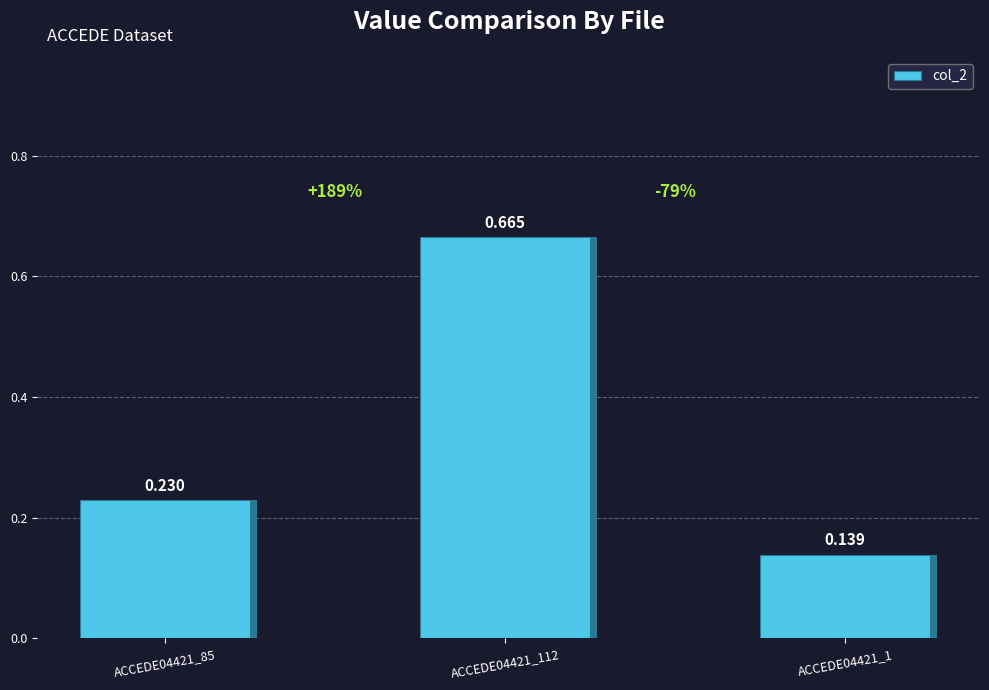

What is the difference between the maximum and minimum values?

0.5